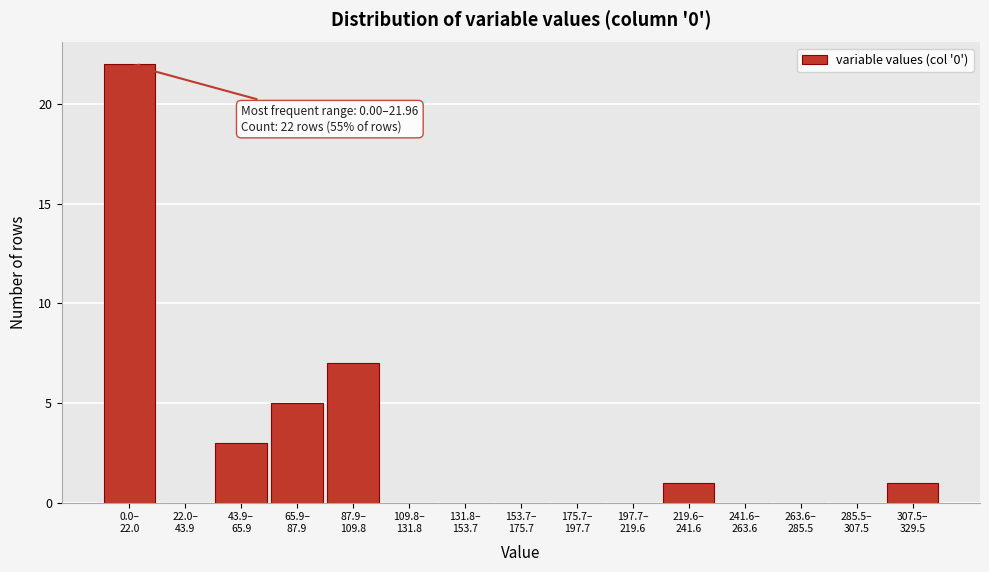

What is the maximum value shown in the chart?

22